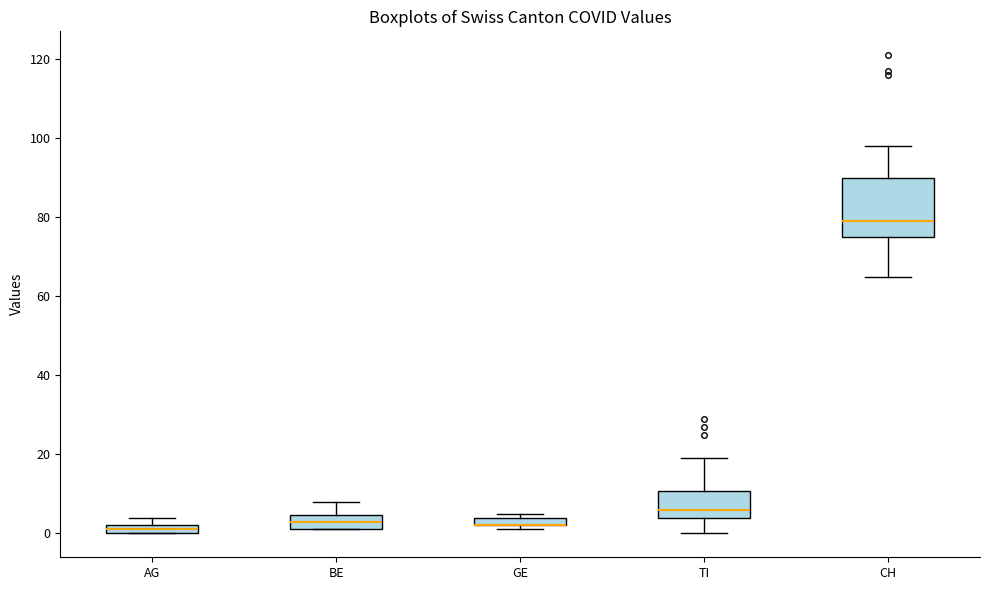

Where does the upper whisker of the box for CH end on the y-axis? The values are not printed on the chart, so give them approximately, as read against the axis.

98